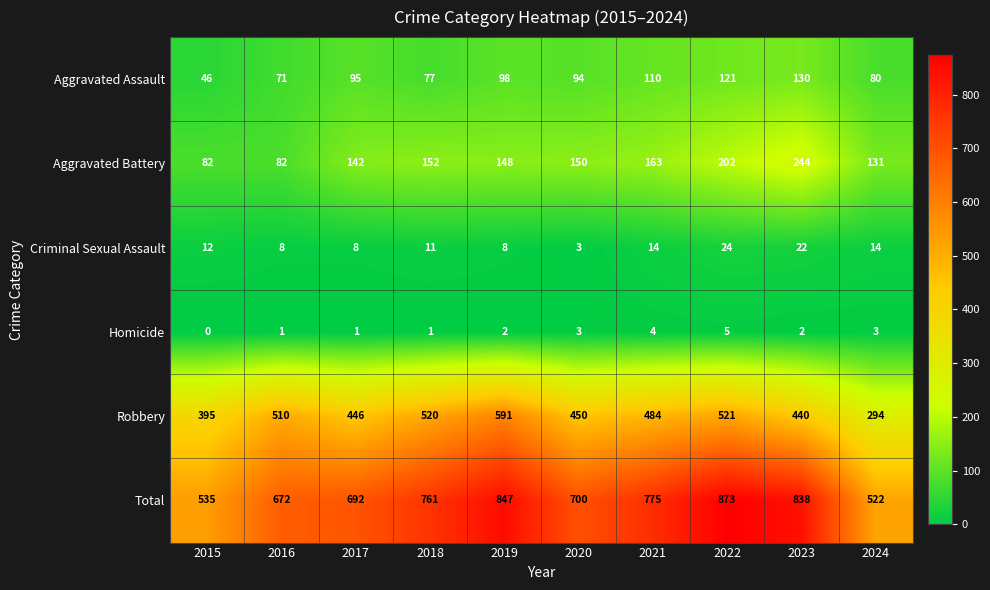

Which category has the highest value in the Aggravated Battery series?

2023